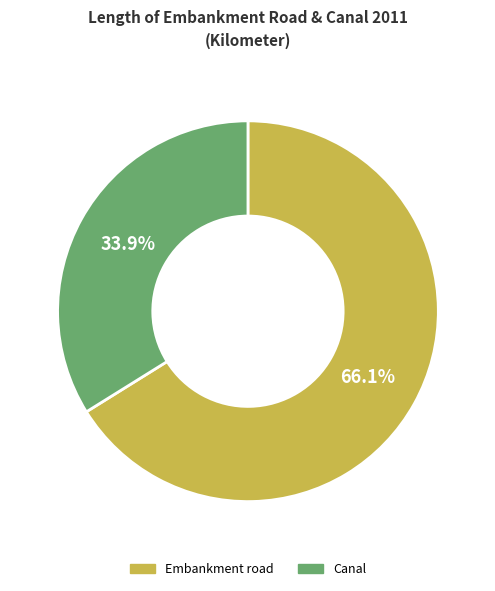

Which category has the smallest portion of the pie?

Canal